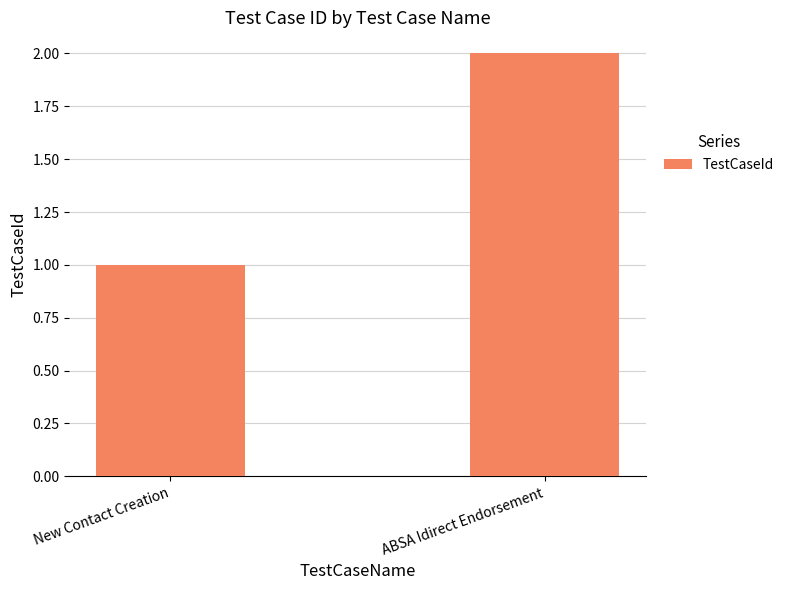

Are the bars grouped side by side (vs. stacked)?

No